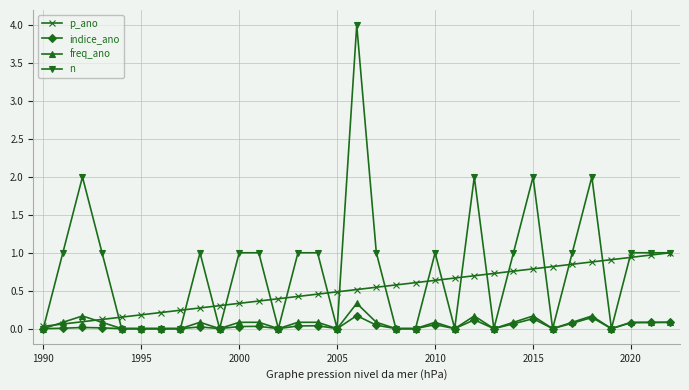

Count the number of categories in the chart.

33